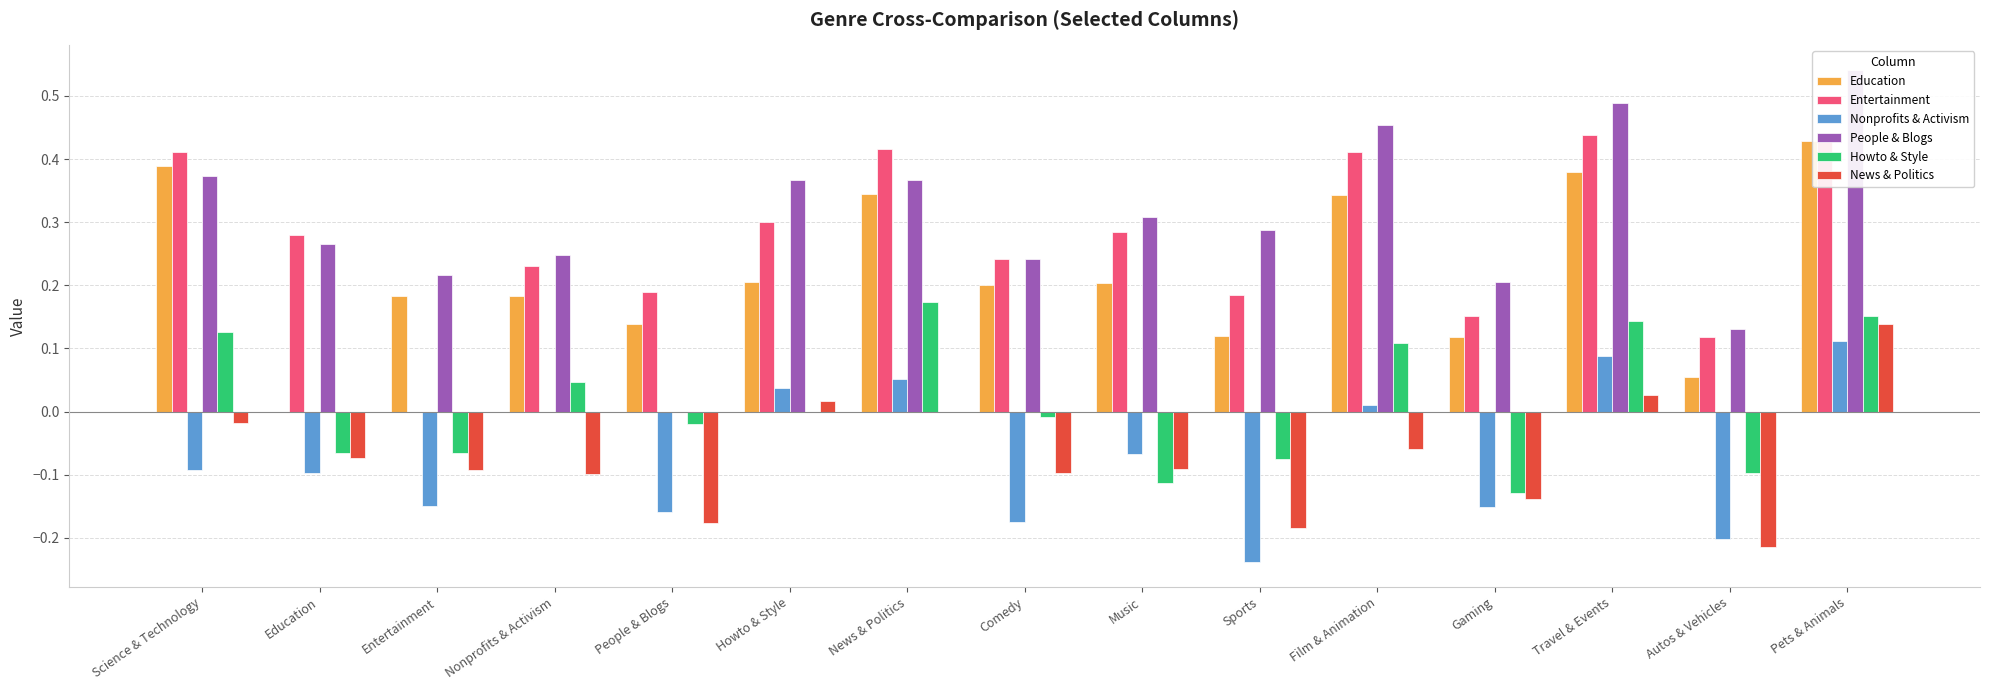

What is the maximum value shown in the chart?

0.5